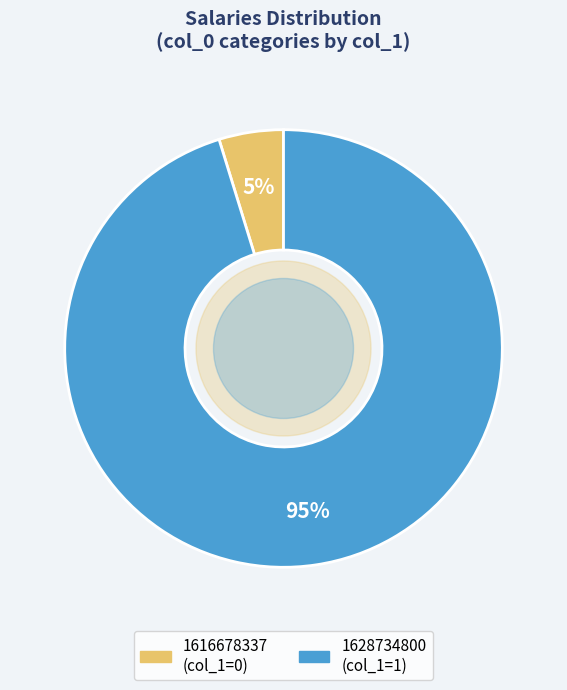

The 1616678337 slice represents 5% of the pie. True or false?

True